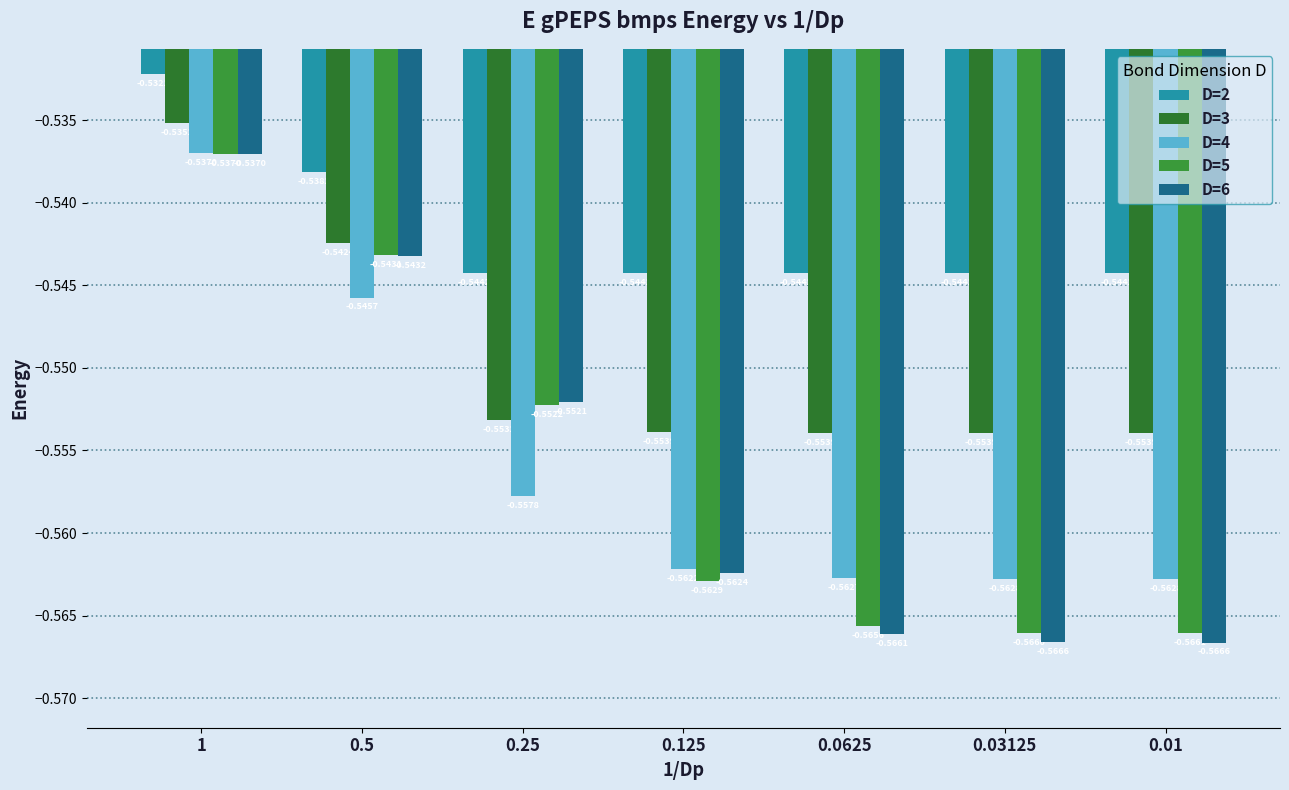

What is the greatest value displayed?

-0.5